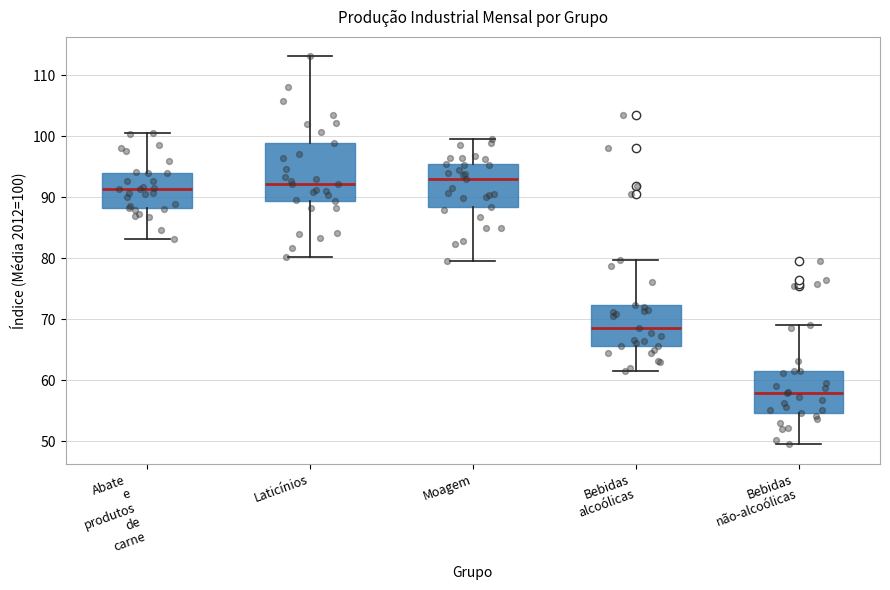

Reading left to right, read every box against the y-axis: the position of its median line, the range the box covers, and the ends of its whiskers. The values are not printed on the chart, so give them approximately, as read against the axis.

Abate e produtos de carne: median 91, box 88 to 94, whiskers 83 to 101
Laticínios: median 92, box 89 to 99, whiskers 80 to 113
Moagem: median 93, box 88 to 95, whiskers 80 to 100
Bebidas alcoólicas: median 69, box 66 to 72, whiskers 62 to 80
Bebidas não-alcoólicas: median 58, box 55 to 62, whiskers 50 to 69